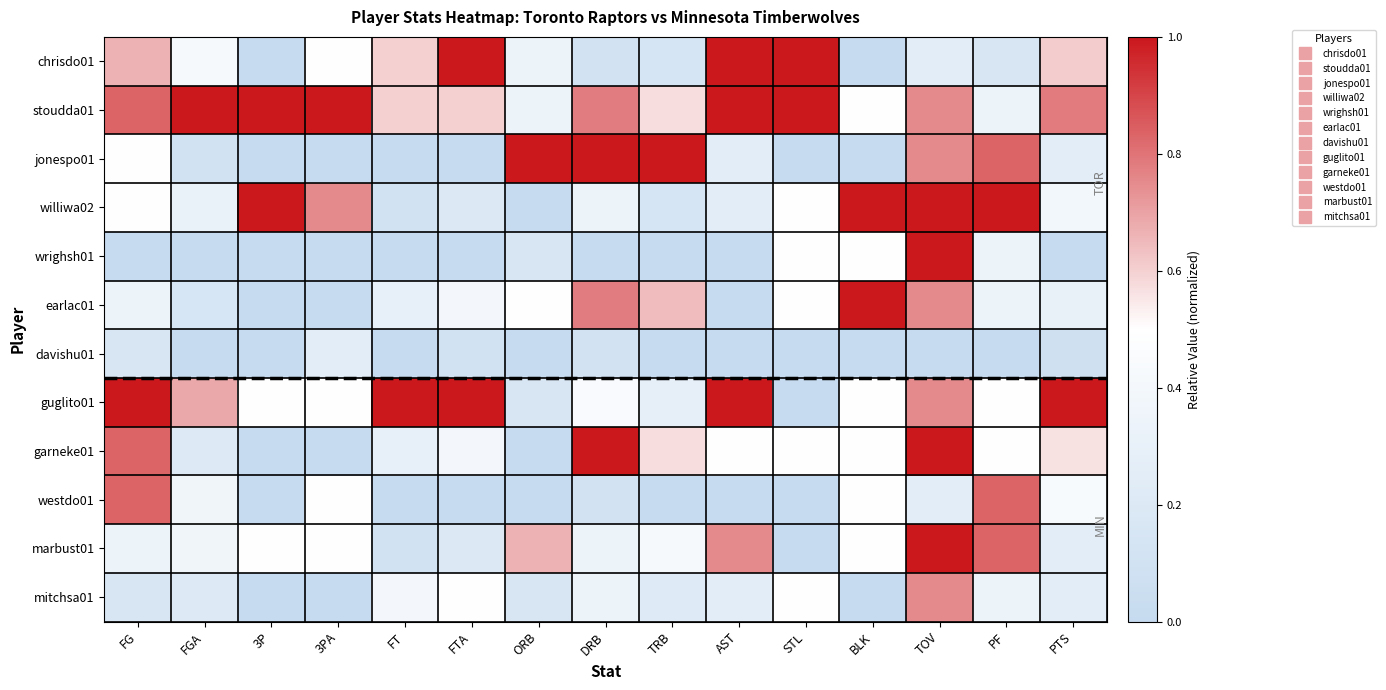

Between FT and 3PA, which is larger?

FT